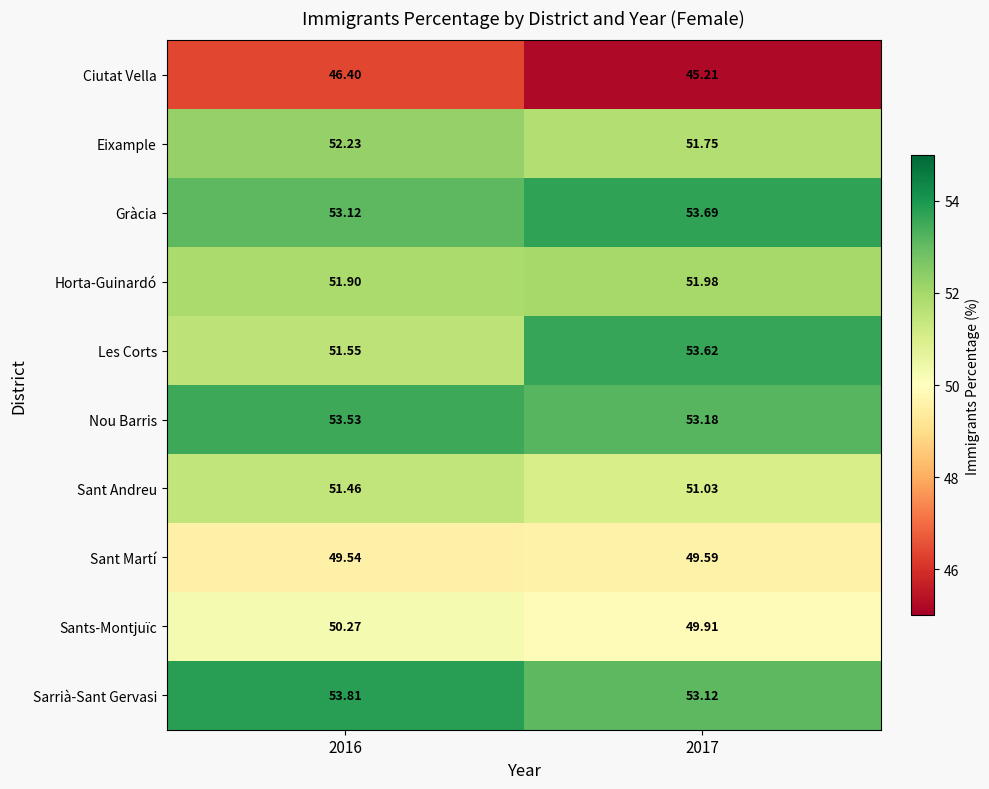

List the series in order of their peak value, lowest first.

Ciutat Vella, Sant Martí, Sants-Montjuïc, Sant Andreu, Horta-Guinardó, Eixample, Nou Barris, Les Corts, Gràcia, Sarrià-Sant Gervasi